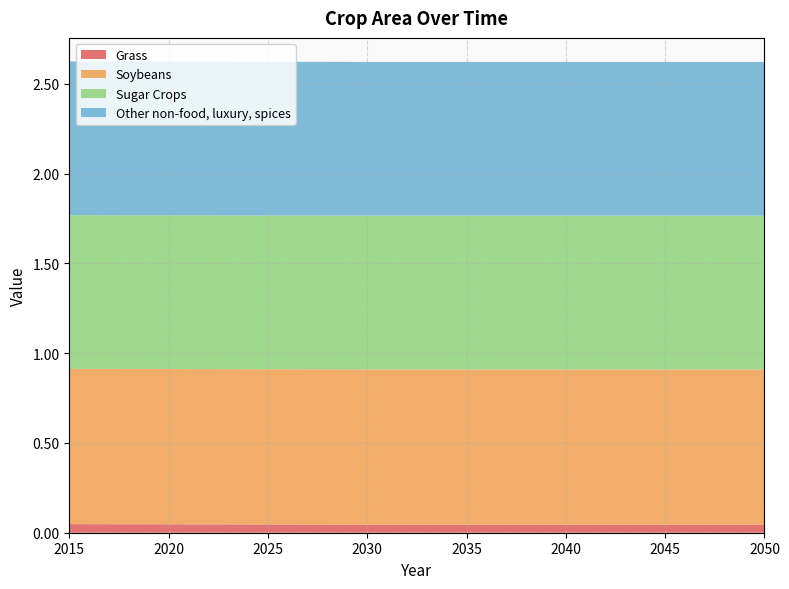

Reading left to right, what are all the values shown in this chart?

Grass: 0.0	0.0	0.0	0.0	0.0	0.0	0.0	0.0
Soybeans: 0.9	0.9	0.9	0.9	0.9	0.9	0.9	0.9
Sugar Crops: 0.9	0.9	0.9	0.9	0.9	0.9	0.9	0.9
Other non-food, luxury, spices: 0.9	0.9	0.9	0.9	0.9	0.9	0.9	0.9